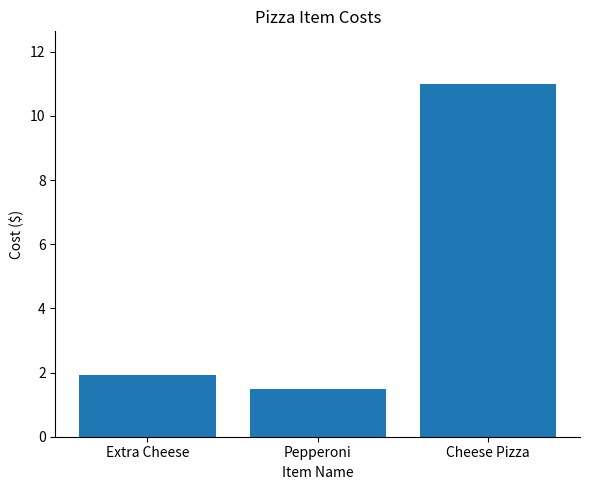

What is the difference between the second highest and second lowest values?

0.4